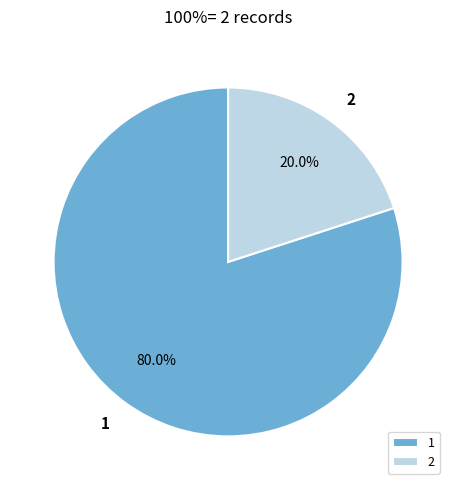

Is there a majority slice in this chart?

Yes